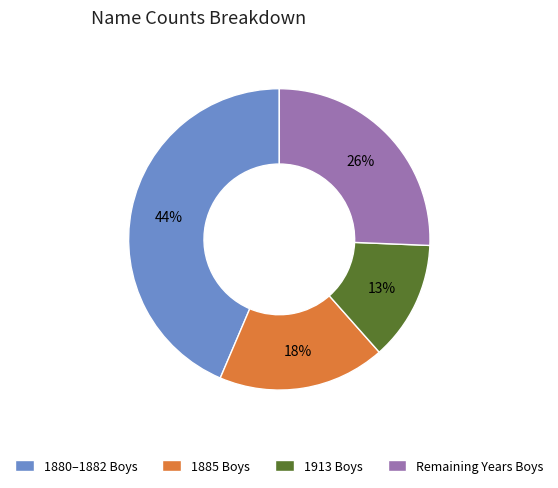

Is it true that 1913 Boys is 1% of the pie?

False